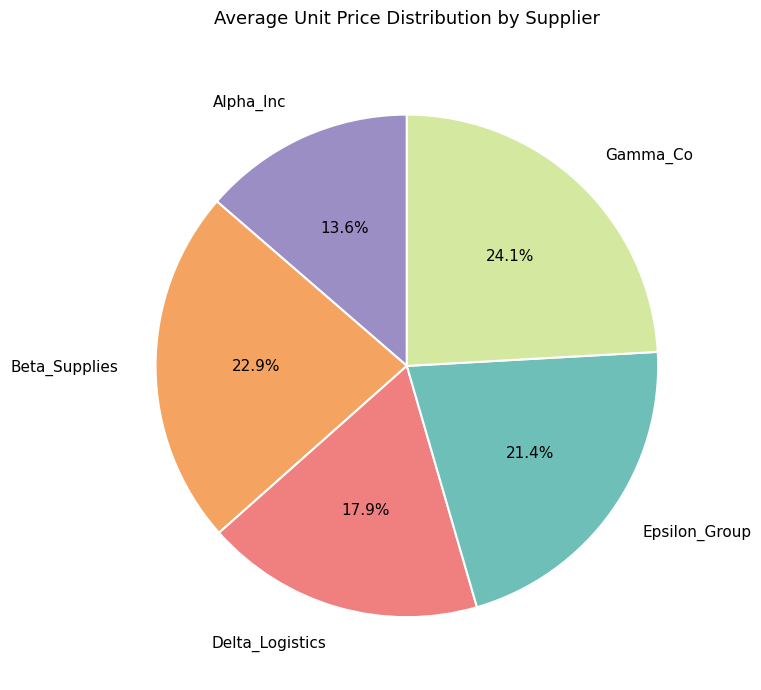

Does Delta_Logistics account for over 50% of the chart?

No